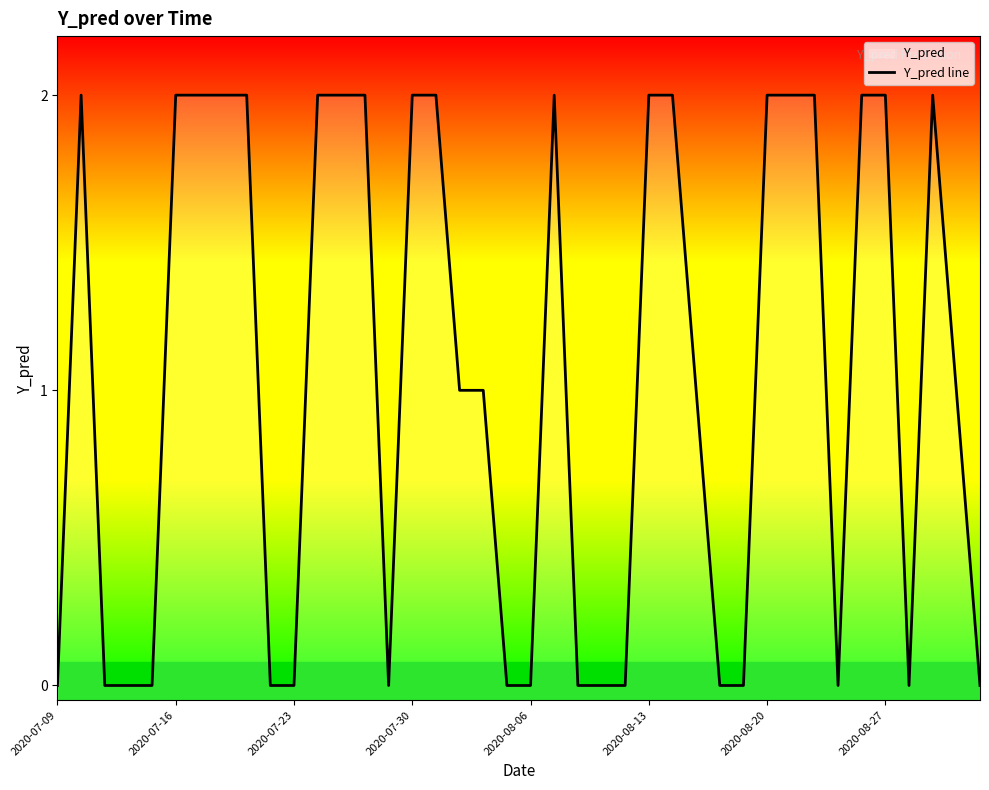

True or false: there are more than 2 points higher than both neighbors.

True